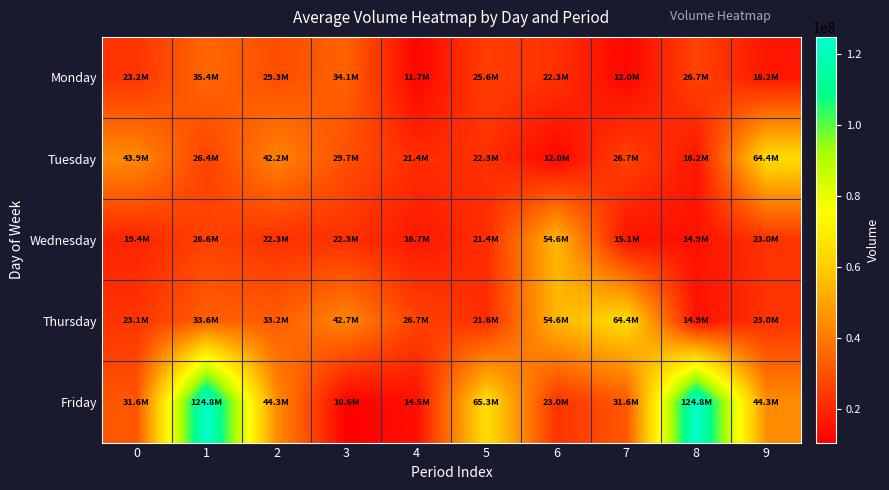

Which series has the widest spread of values?

Friday